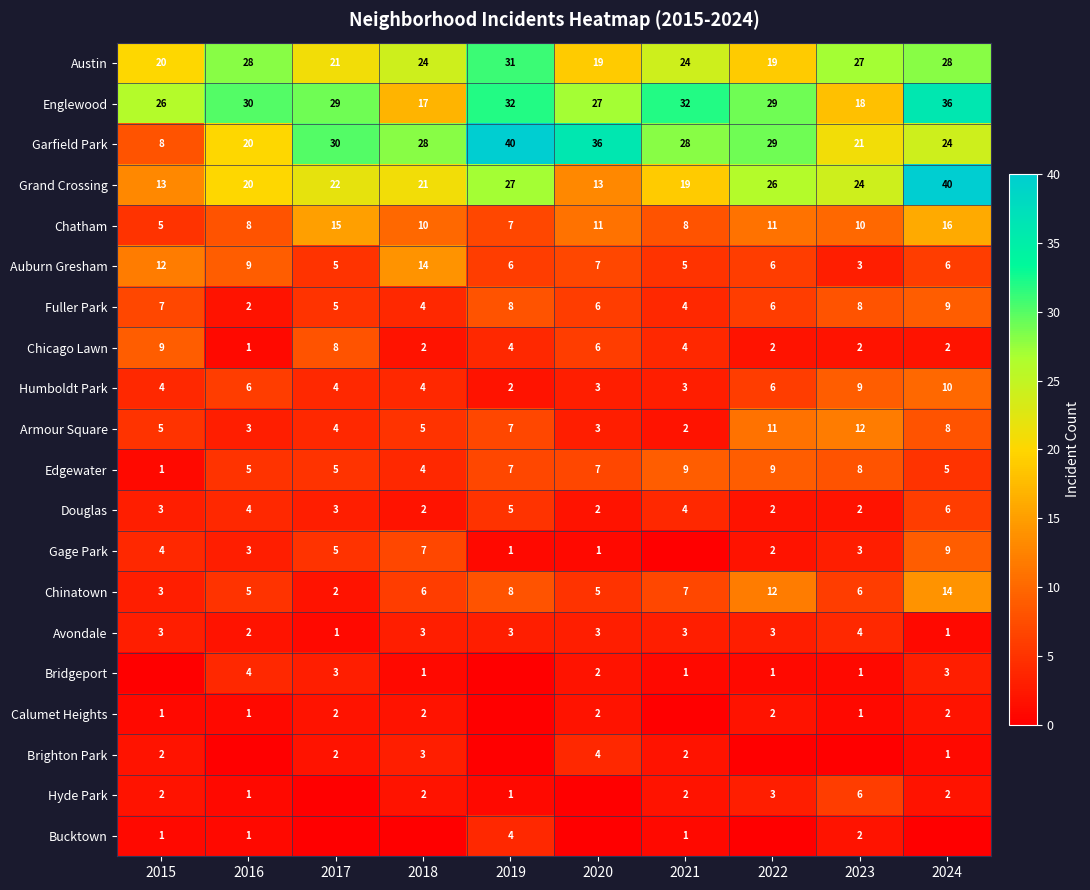

What is the average value of the Armour Square series?

6